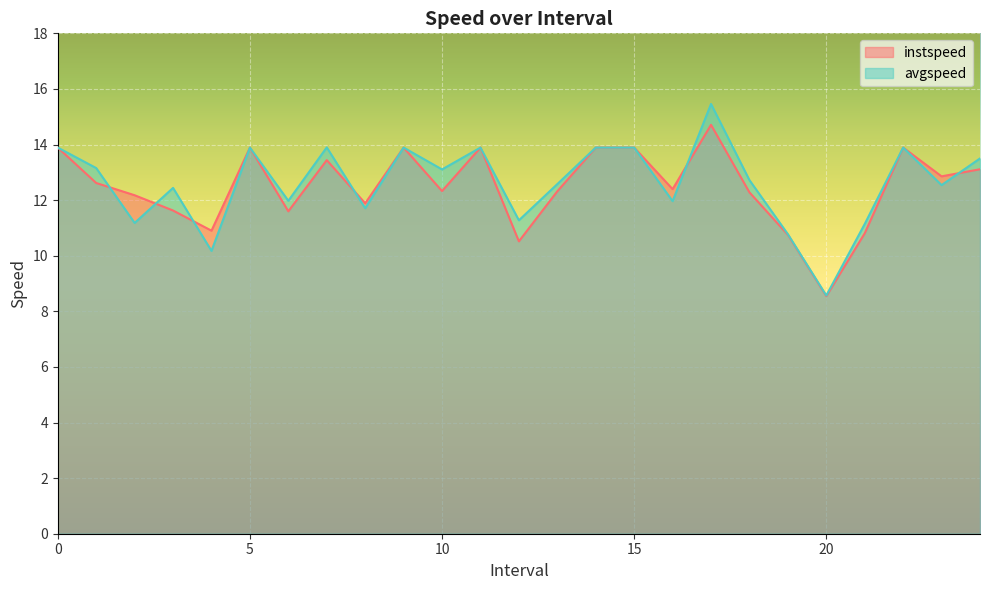

What is the smallest value displayed?

8.5